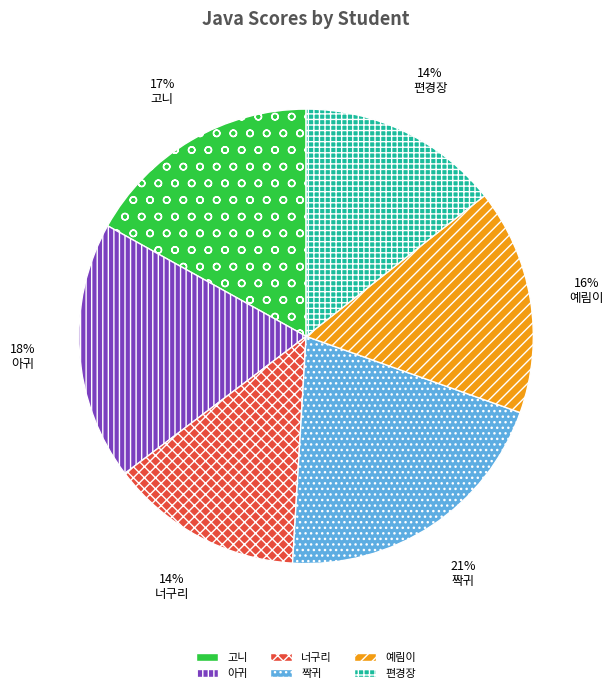

What is the ratio of the value at 편경장 to the value at 아귀?

0.8